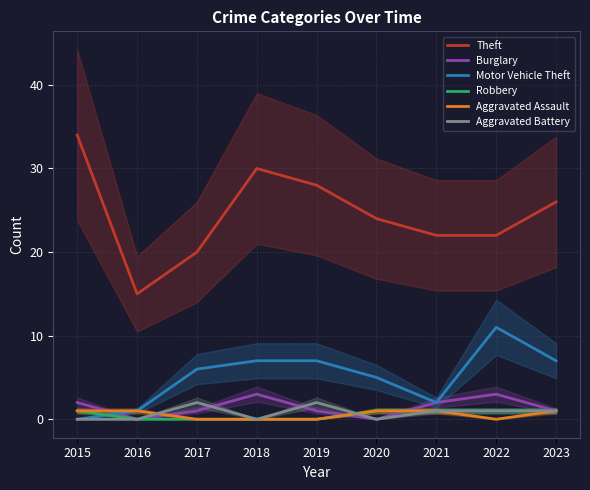

Read the Robbery value at 2023.

1